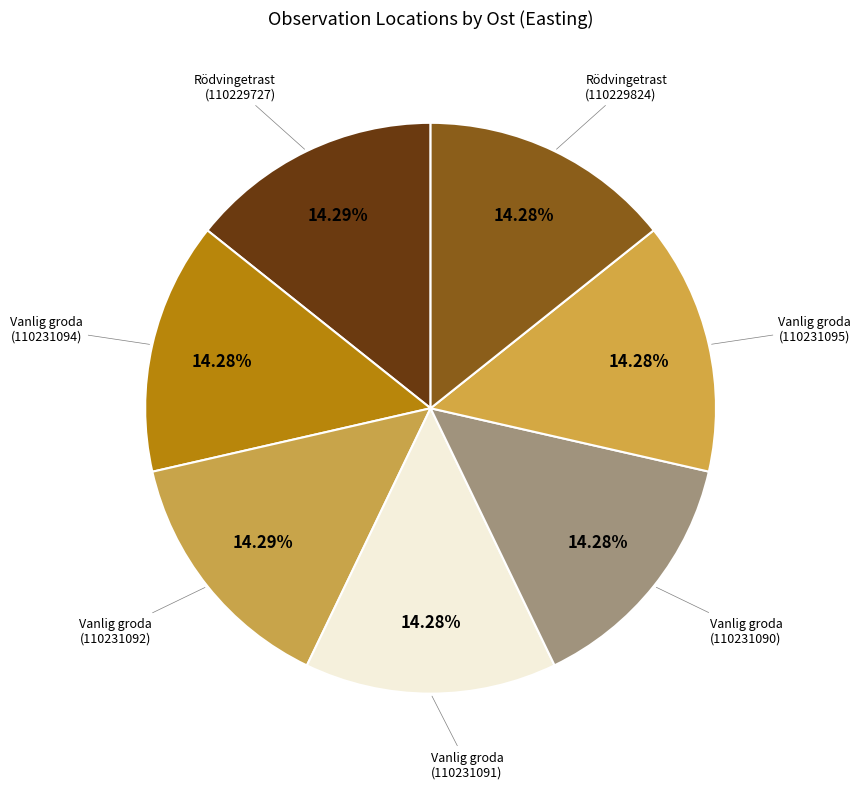

To the nearest percent, what is the average slice percentage?

14%